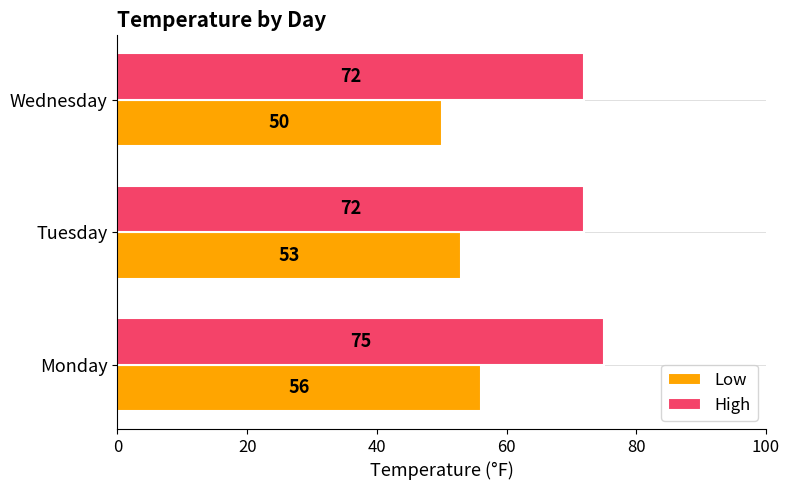

At which label is Low closest to 53?

Tuesday